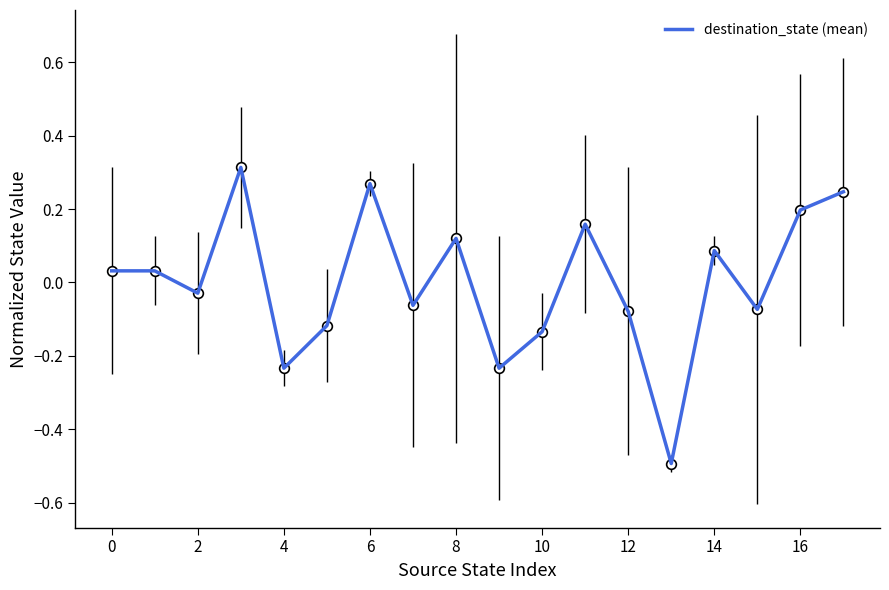

What is the difference between the maximum and minimum values?

0.8